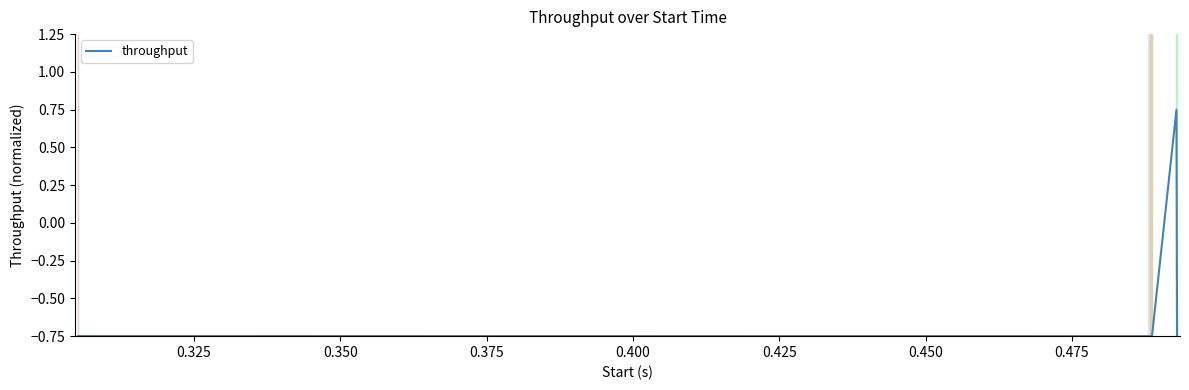

True or false: the data has more than 1 interior local peaks.

True